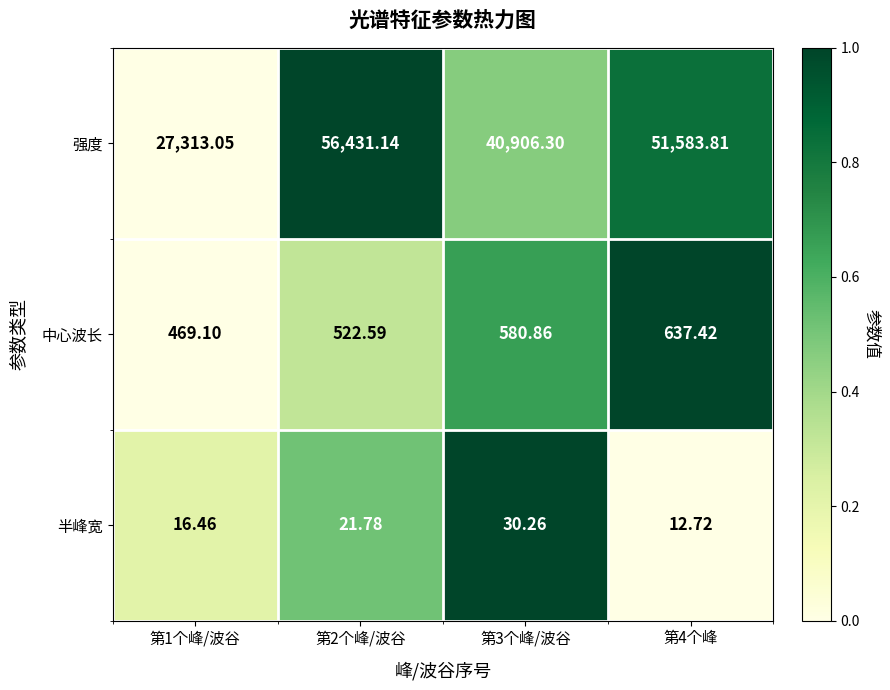

List the series in order of their peak value, highest first.

强度, 中心波长, 半峰宽